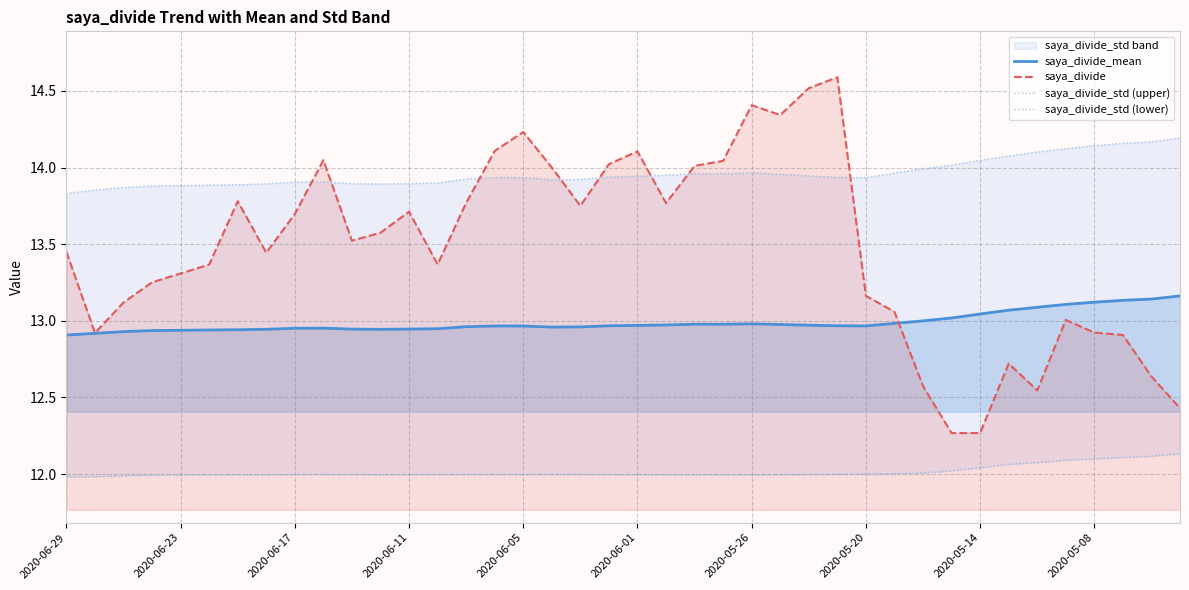

True or false: saya_divide_std (upper) has more than 0 interior local peaks.

True